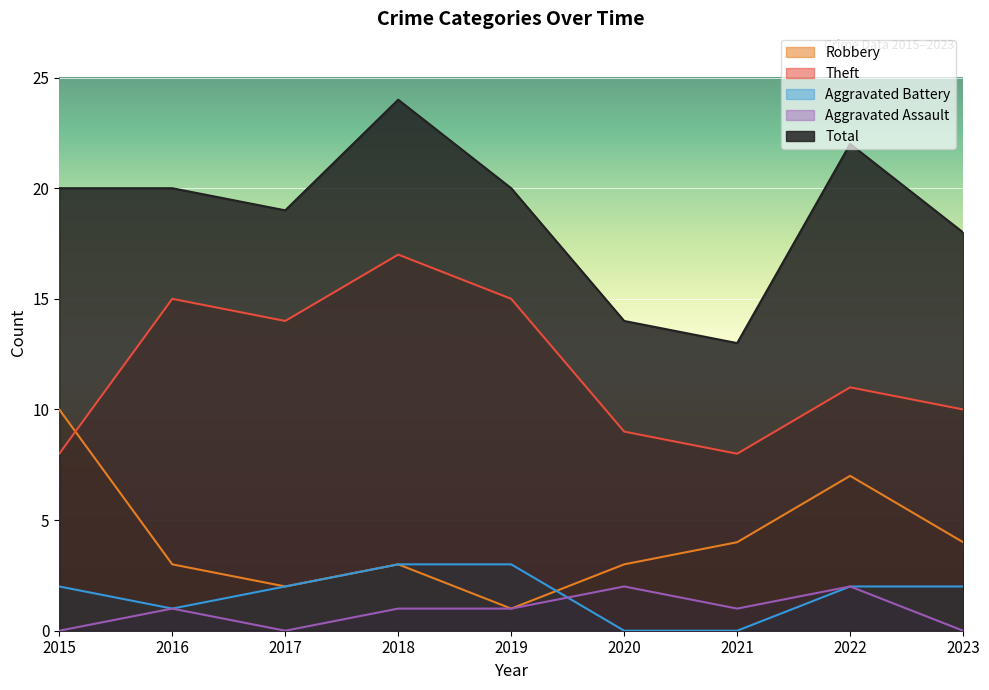

Reading left to right, transcribe all the data shown in this chart.

Robbery: 10	3	2	3	1	3	4	7	4
Theft: 8	15	14	17	15	9	8	11	10
Aggravated Battery: 2	1	2	3	3	0	0	2	2
Aggravated Assault: 0	1	0	1	1	2	1	2	0
Total: 20	20	19	24	20	14	13	22	18